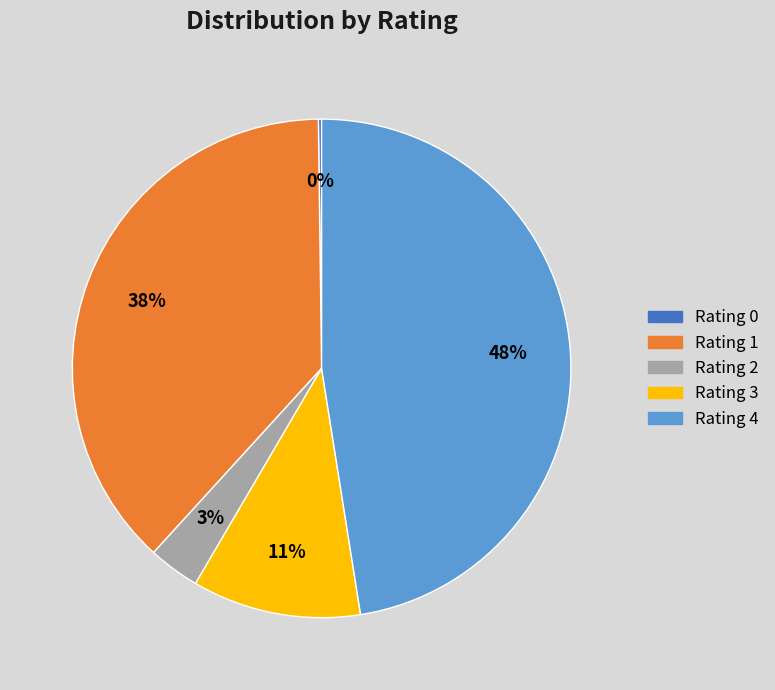

To the nearest percent, what portion does Rating 1 represent?

38%